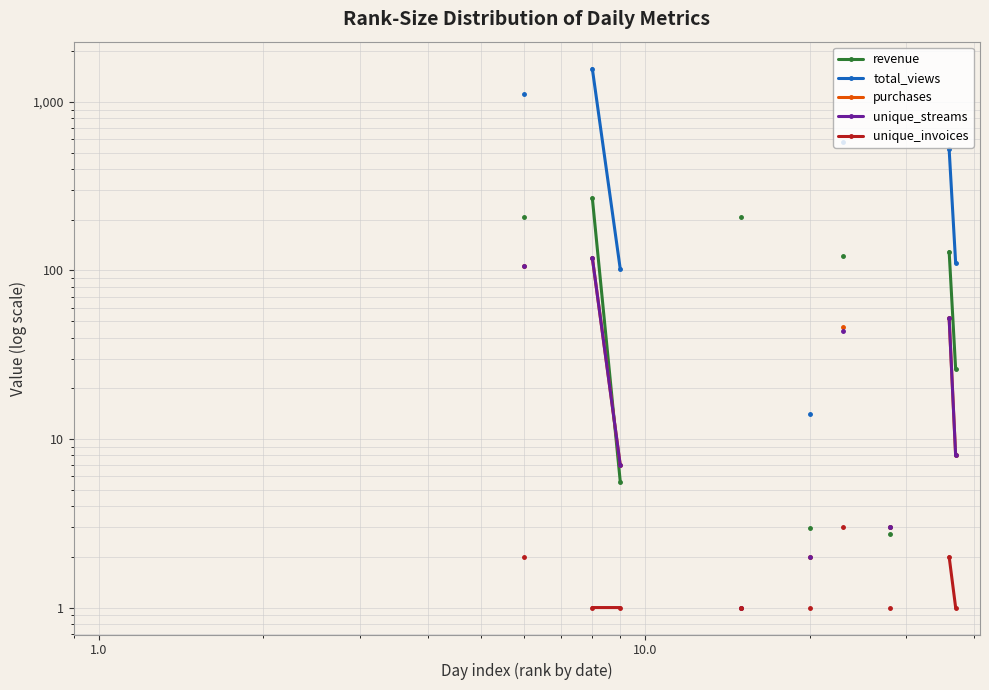

How many lines are shown in the chart?

5